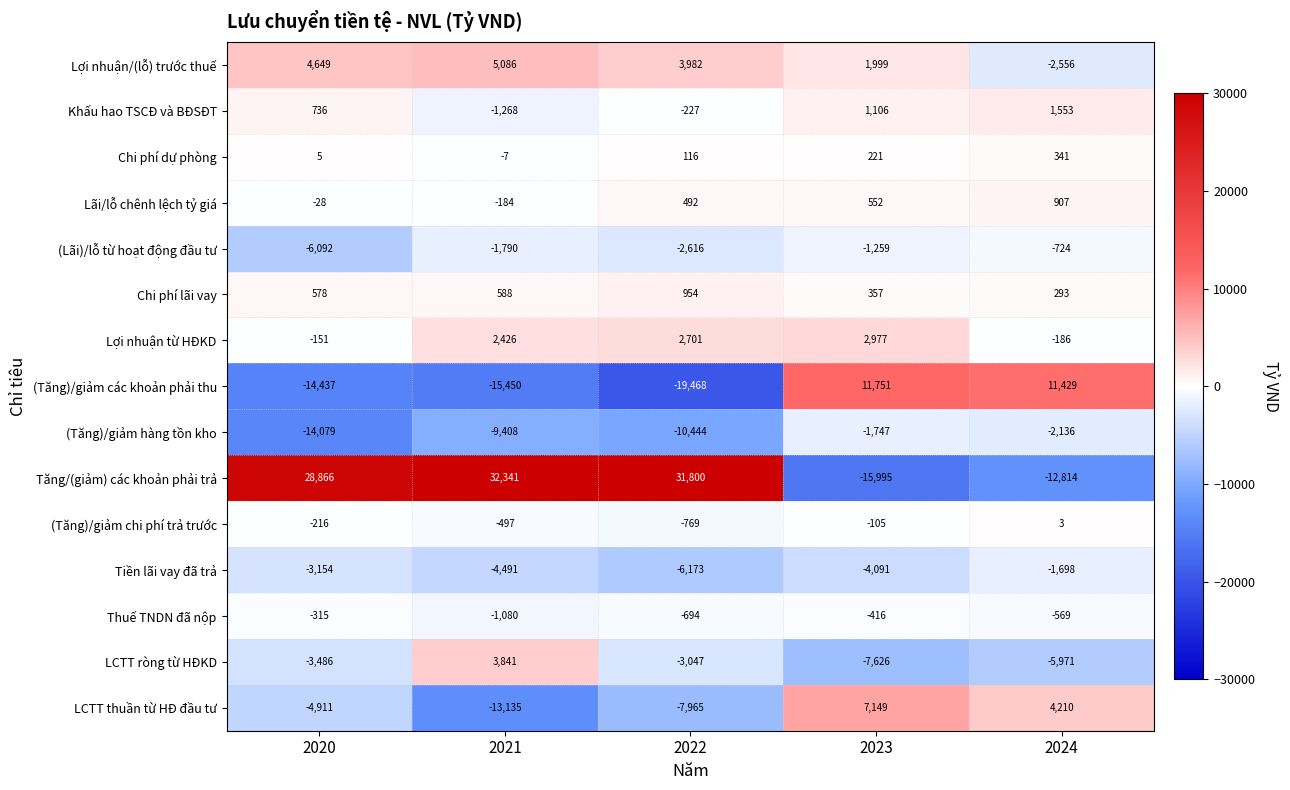

At how many categories does at least one series exceed 3429?

5